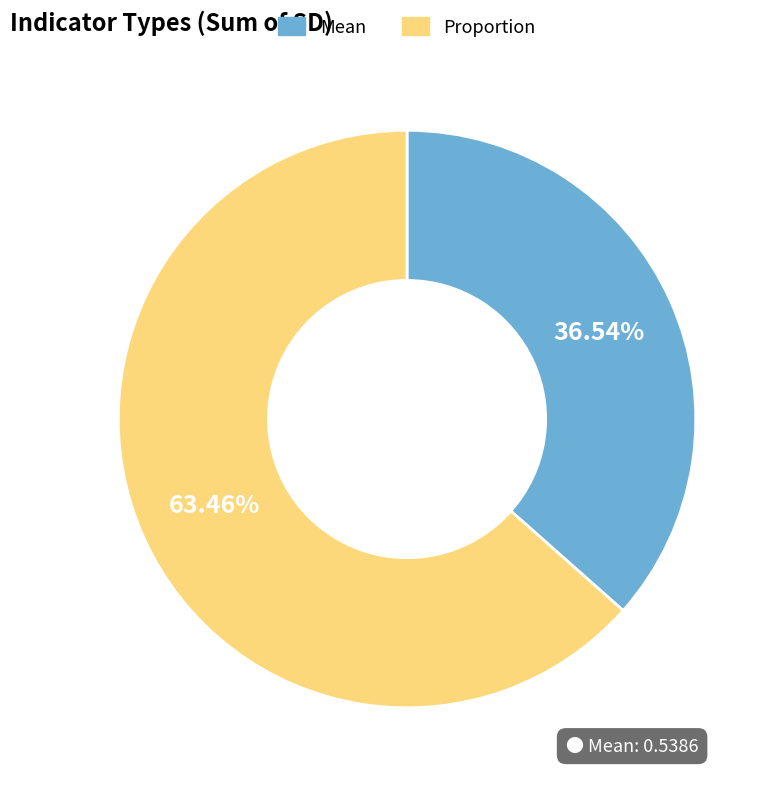

How many slices are in this pie chart?

2